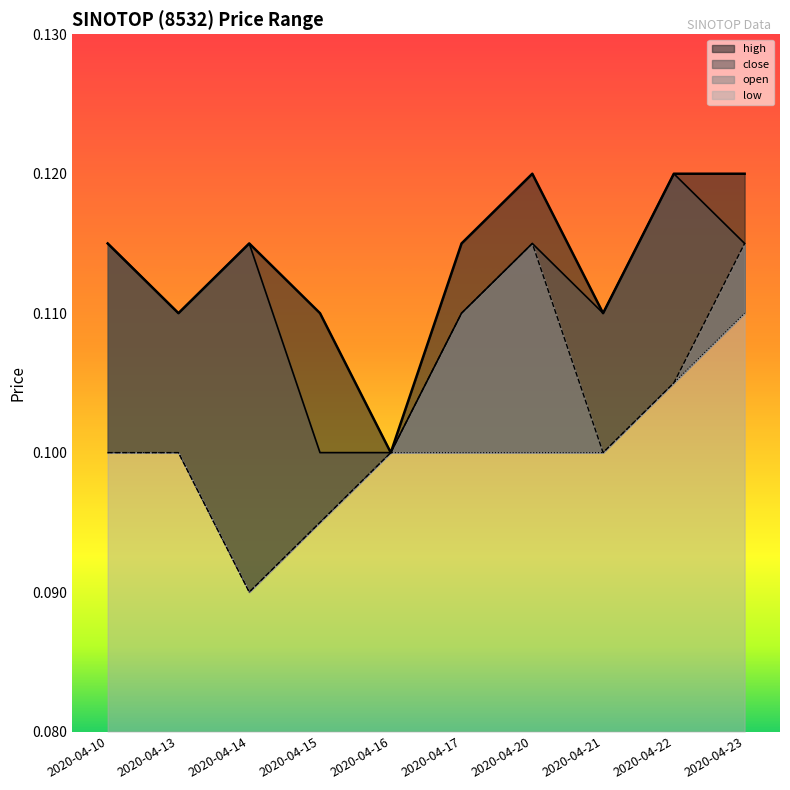

What are all the series names shown in the legend?

high, close, open, low